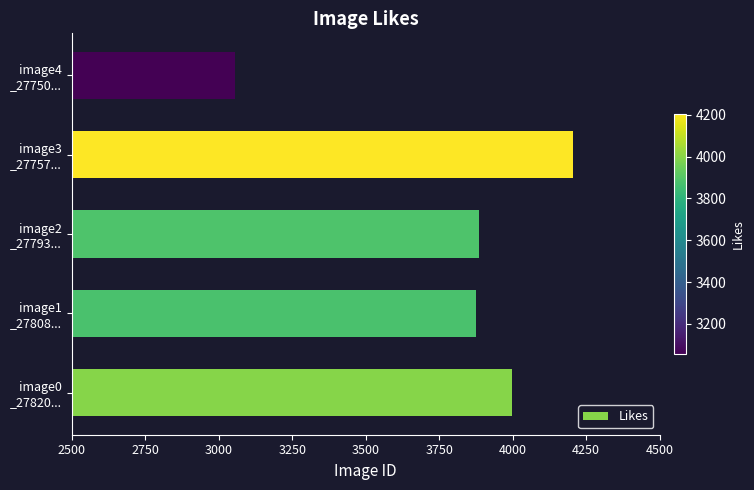

What is the minimum value shown in the chart?

3054